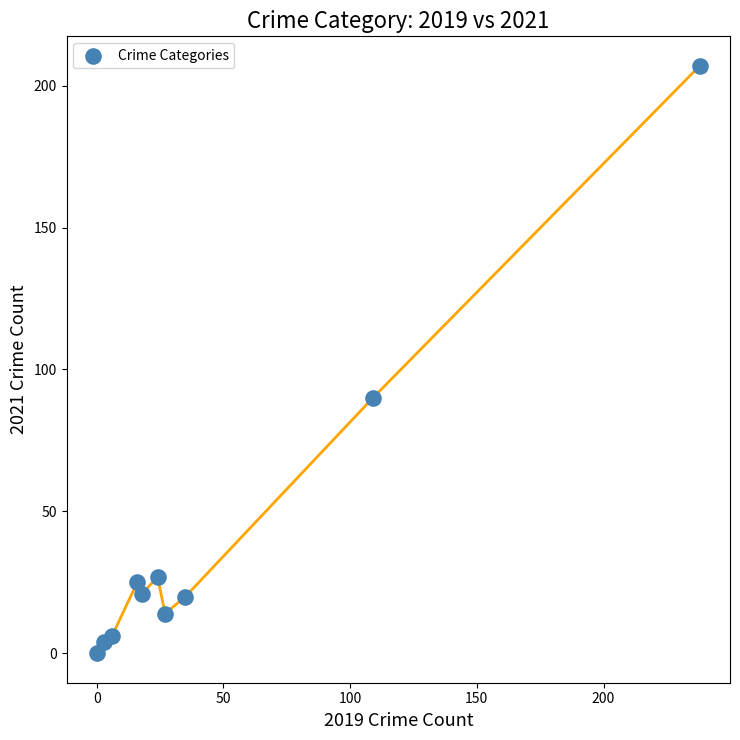

What Y value in the scatter plot is closest to 103?

90